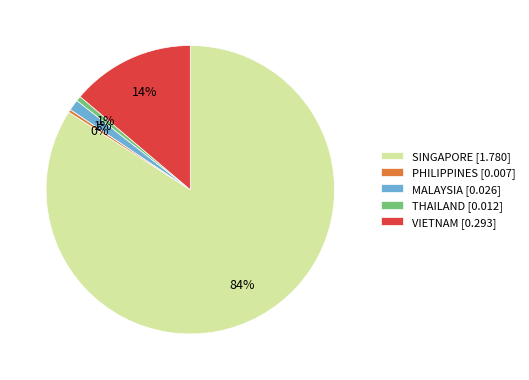

To the nearest percent, what is the average slice percentage?

20%